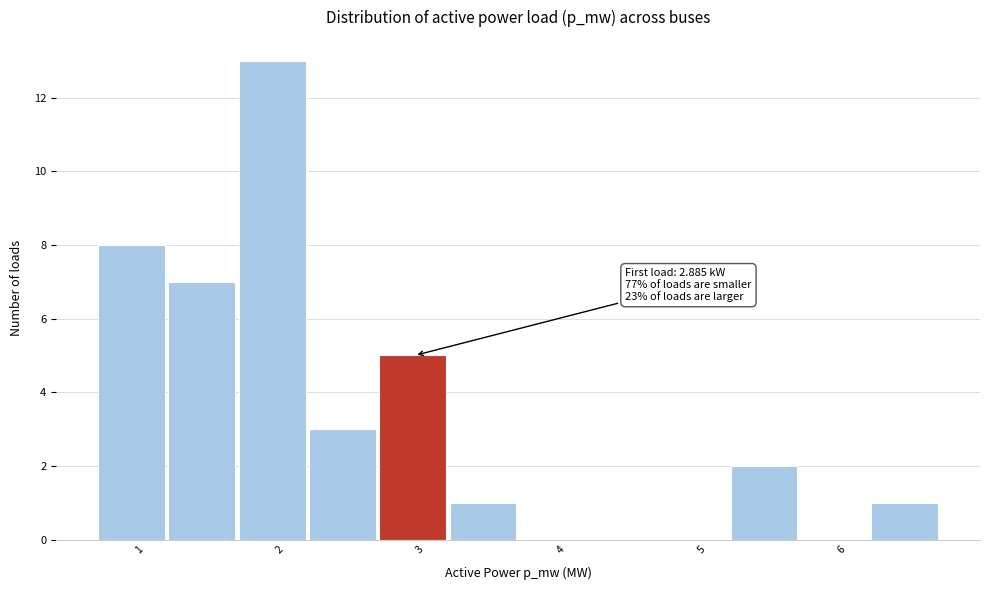

Which range on the x-axis has the tallest bar?

1.7 to 2.2